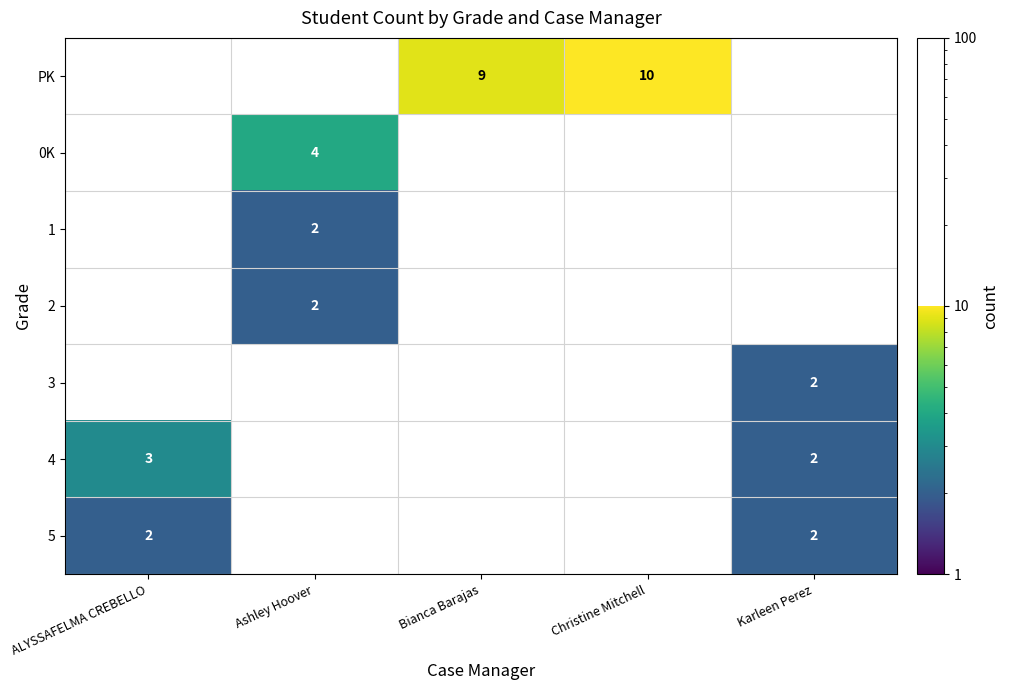

The value of 2 at Ashley Hoover is 2. True or false?

True